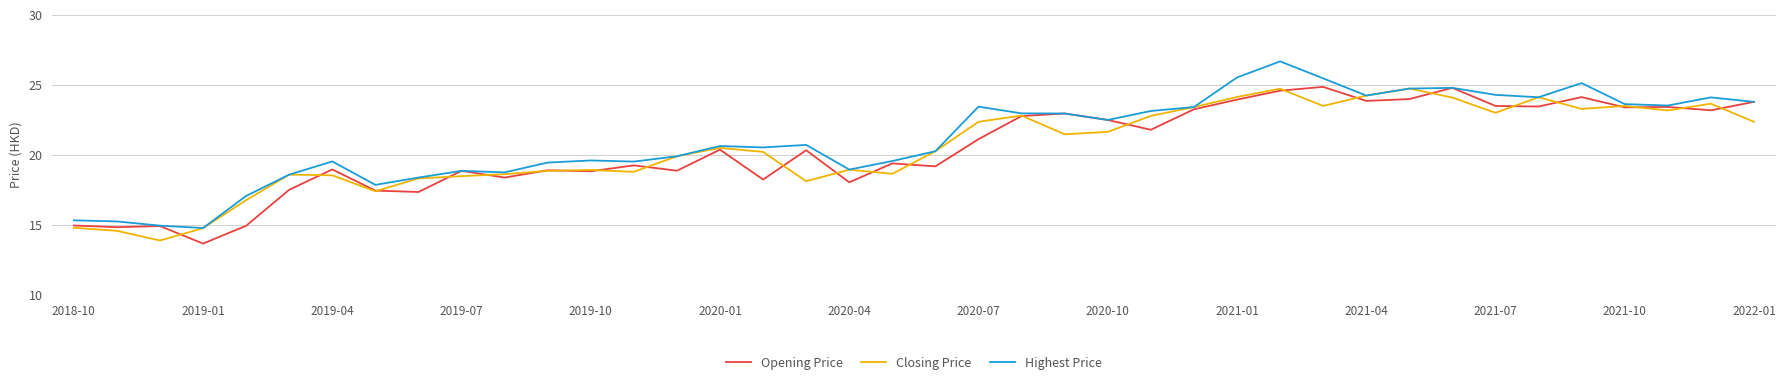

What is the lowest value of the Opening Price series?

13.7